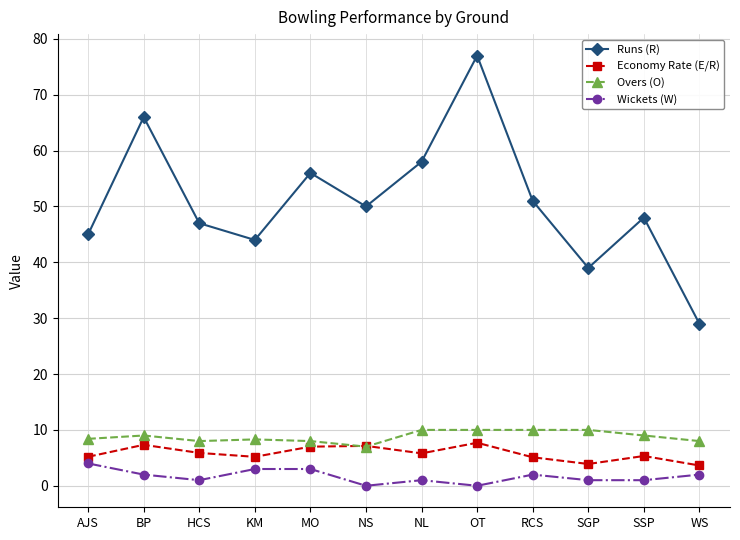

At which category does the chart reach its peak across all series?

OT